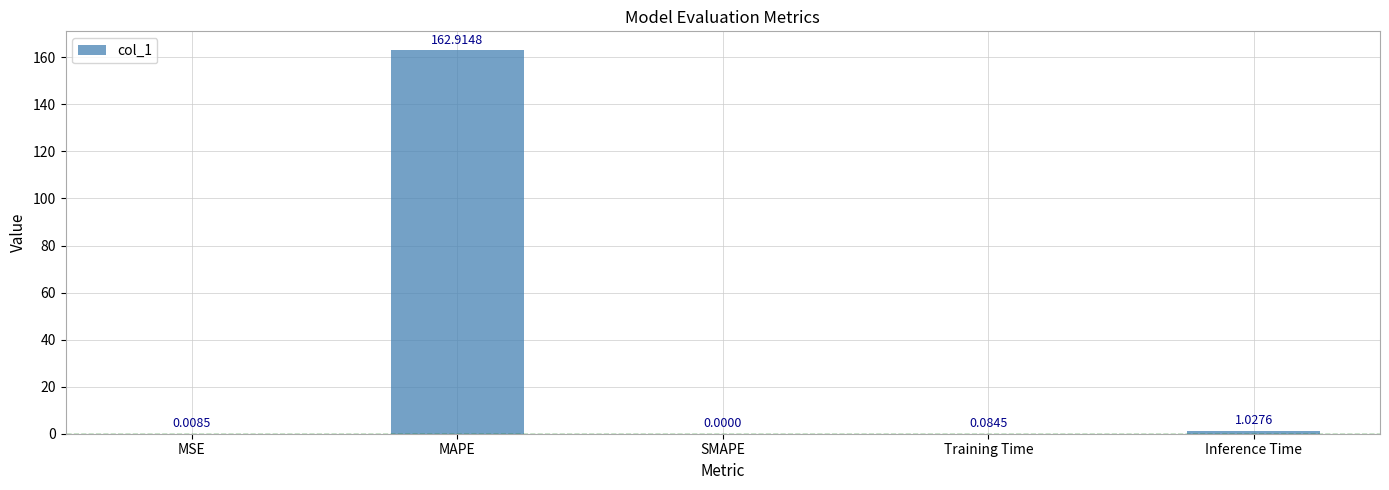

What is the sum of the values at Training Time and Inference Time?

1.1